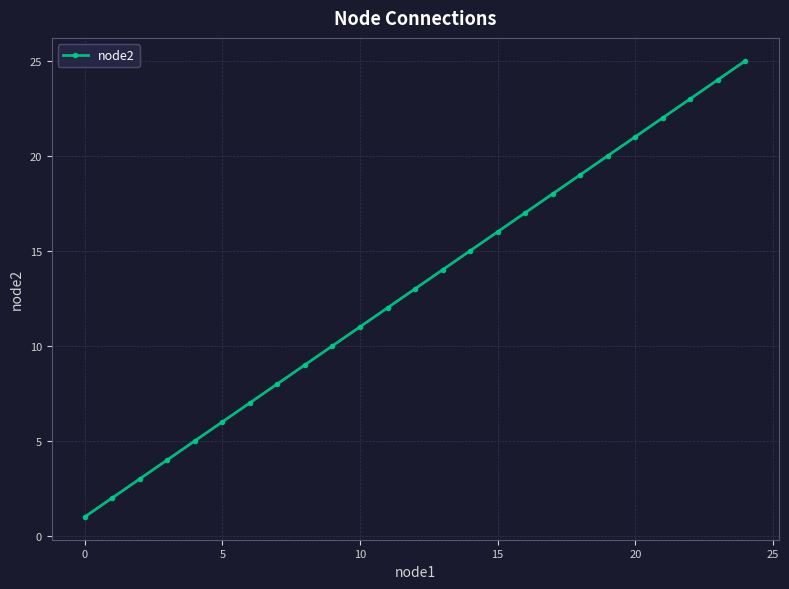

How many categories are shown in the chart?

25